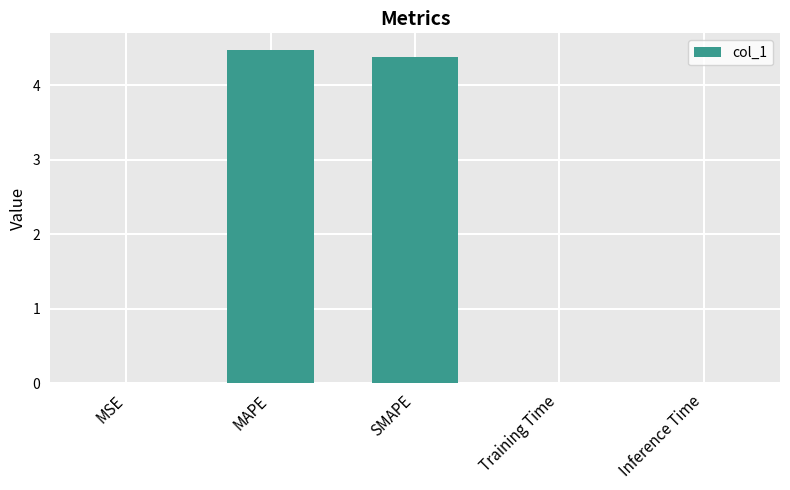

Which category has the highest value across all series?

MAPE